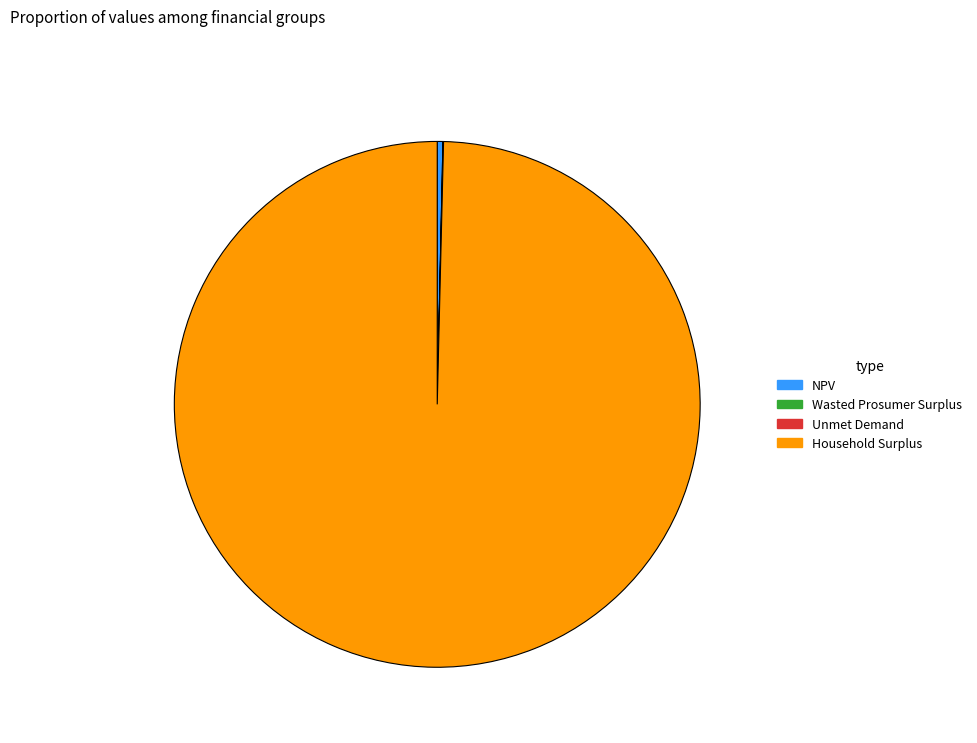

Between Household Surplus and NPV, which is larger?

Household Surplus